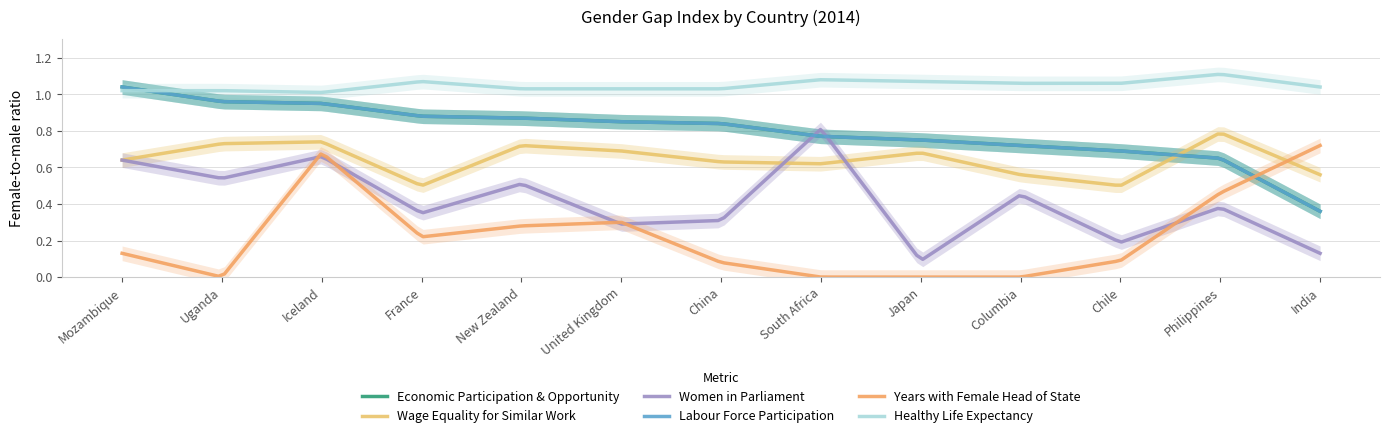

Between Japan and India, which series saw the biggest shift?

Years with Female Head of State